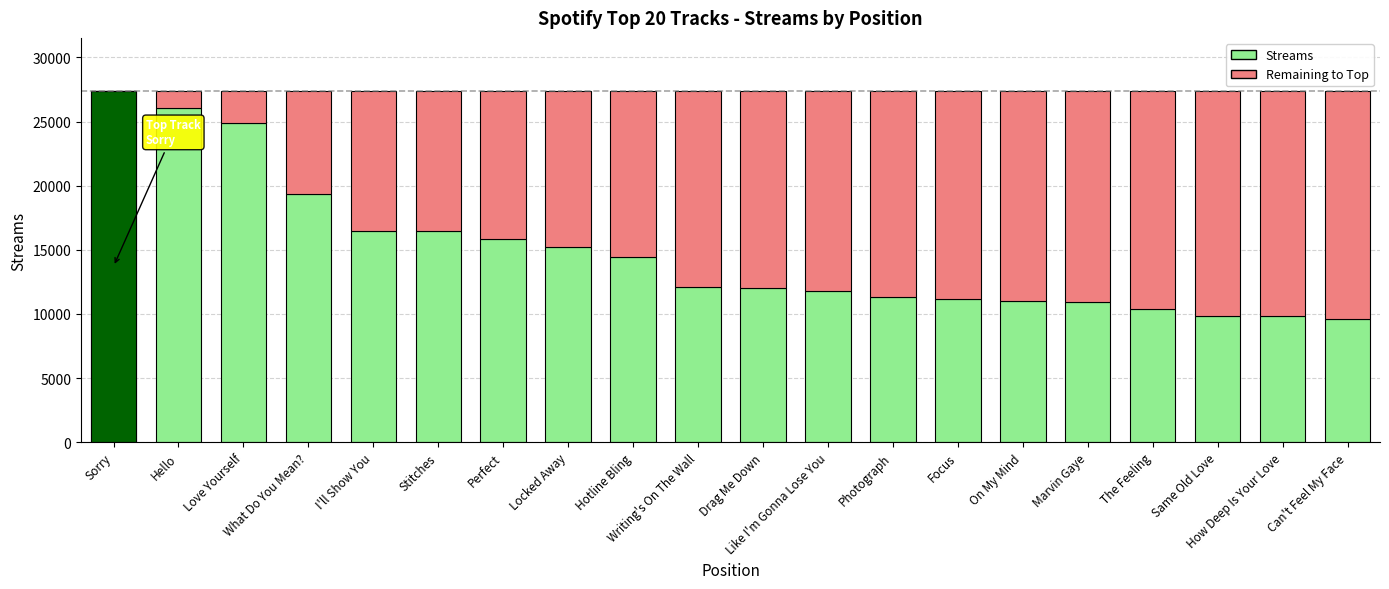

What is the spread (max minus min) of values at On My Mind?

5353